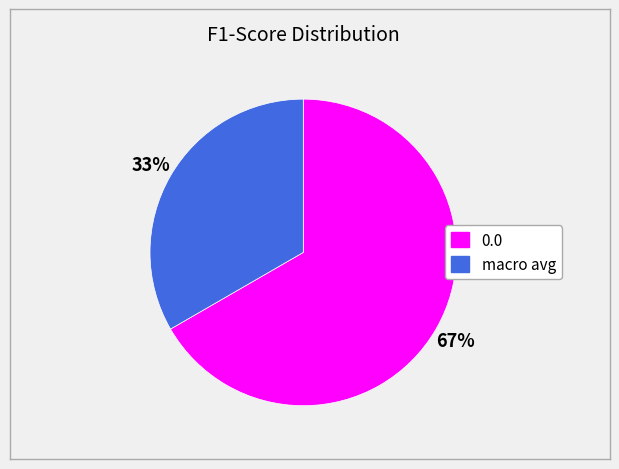

Is the sum of 0.0 and macro avg greater than half?

Yes